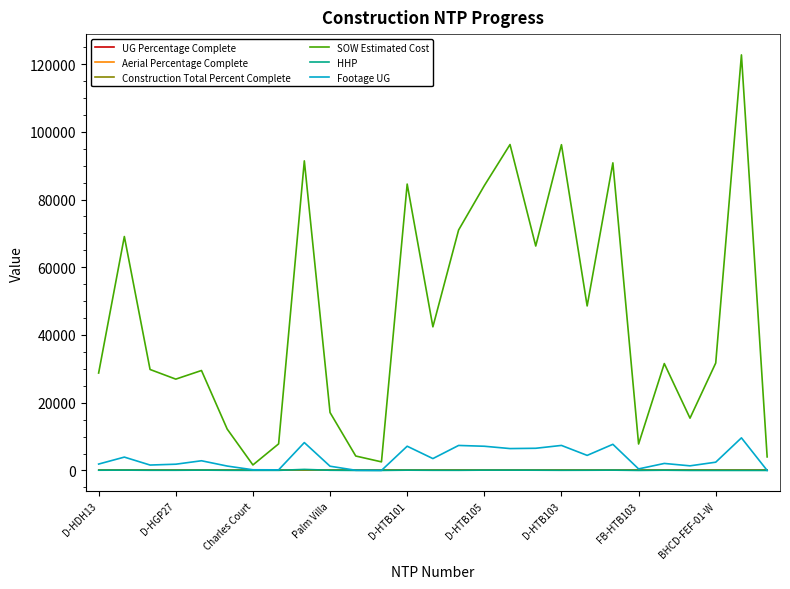

What is the label of the 7th point from the right?

20